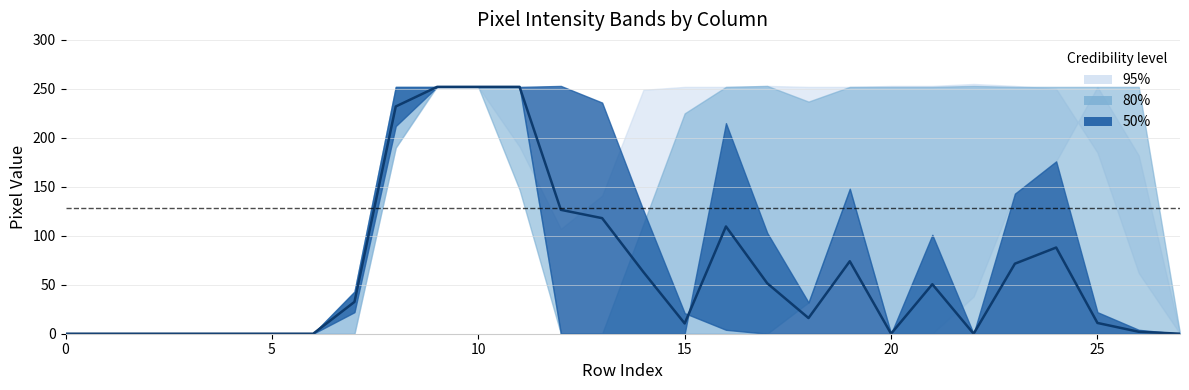

What is the average value?

64.7